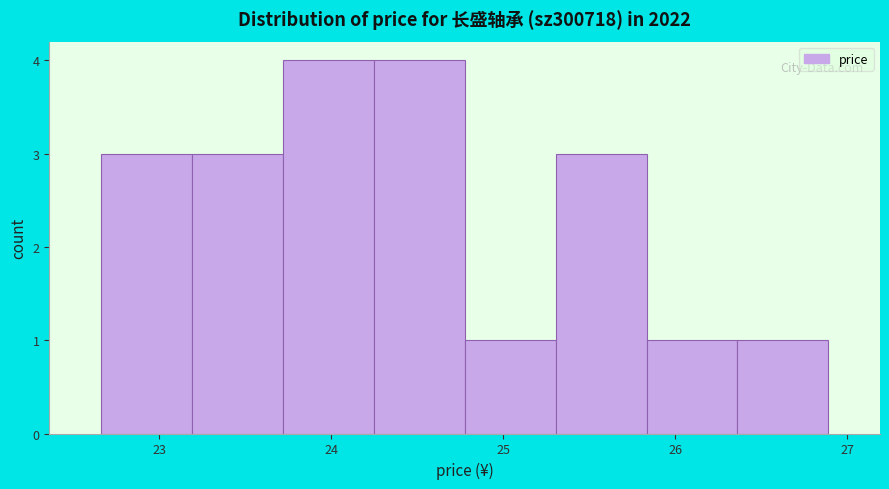

Reading left to right, list every bar in this chart as the range it spans on the x-axis followed by its height. Neither the bar edges nor the heights are printed on the chart, so give them approximately, as read against the axes.

22.7 to 23.2: 3
23.2 to 23.7: 3
23.7 to 24.2: 4
24.2 to 24.8: 4
24.8 to 25.3: 1
25.3 to 25.8: 3
25.8 to 26.4: 1
26.4 to 26.9: 1